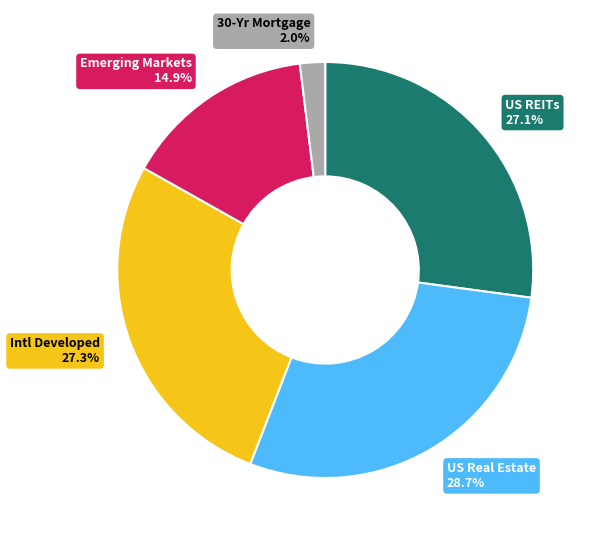

Count the number of slices in the pie.

5